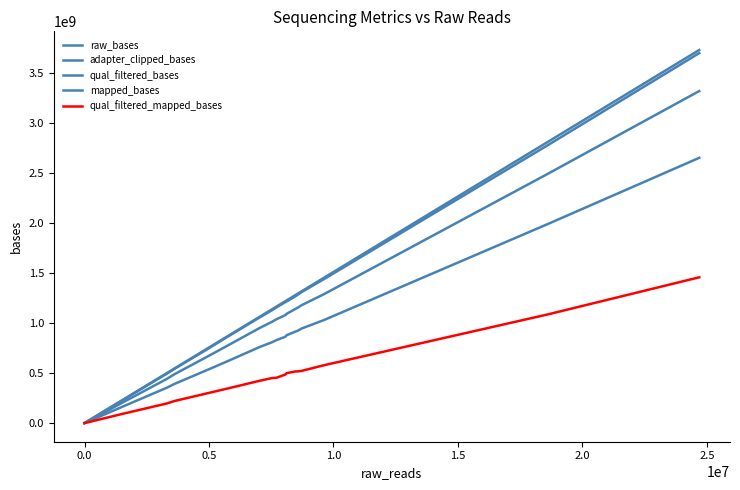

How many distinct data groups are displayed?

5